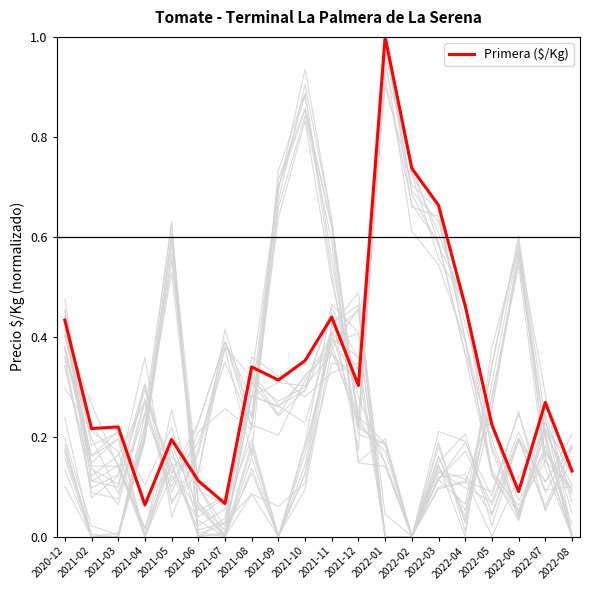

How many points are higher than both their immediate neighbors (excluding endpoints)?

6